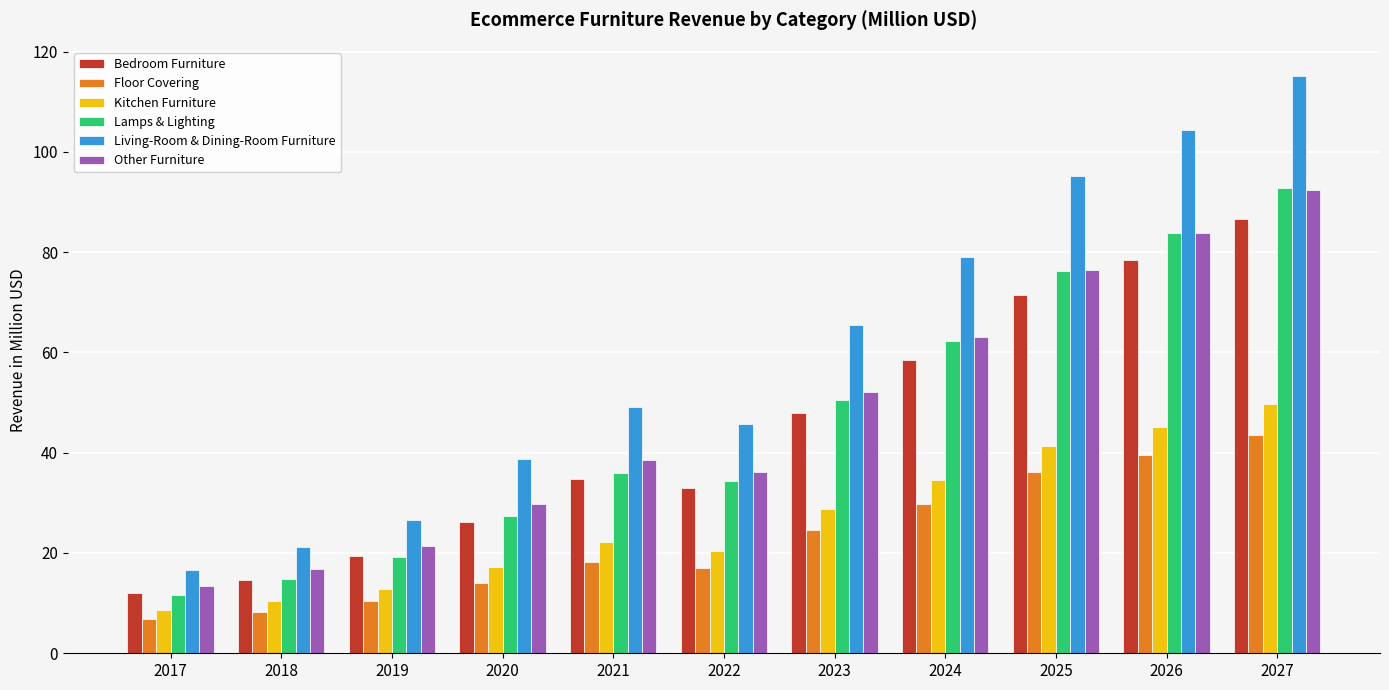

Which series has the largest range (max minus min)?

Living-Room & Dining-Room Furniture